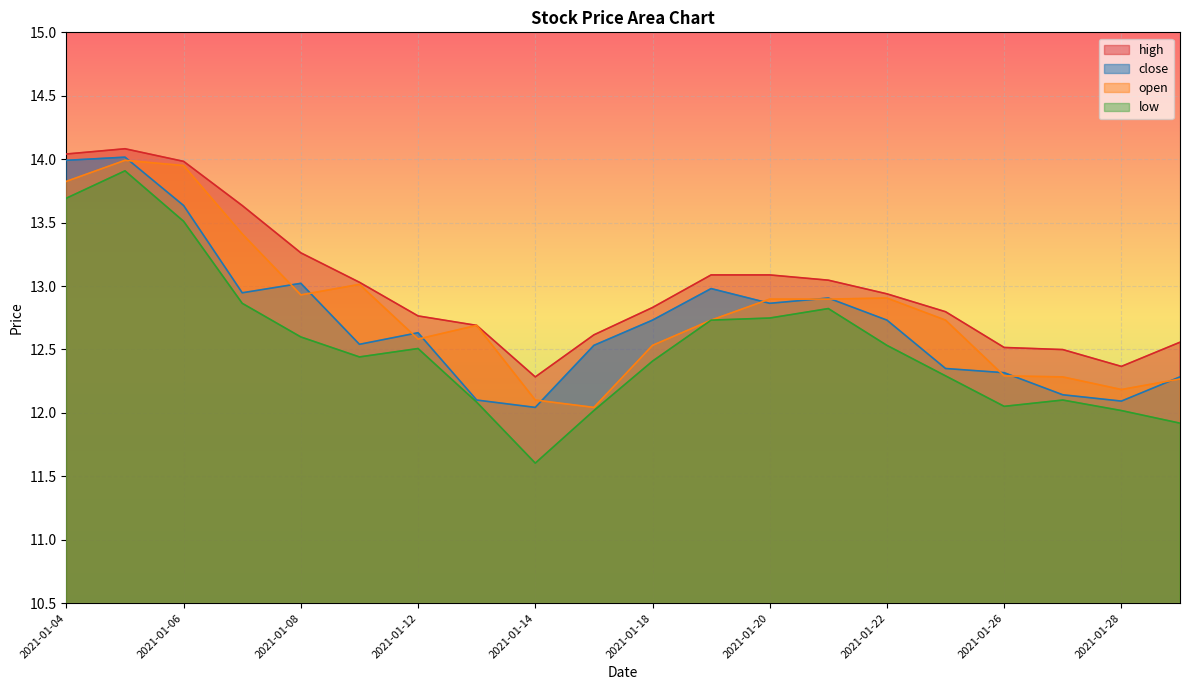

The value of close at 2021-01-12 is 12.6. True or false?

True